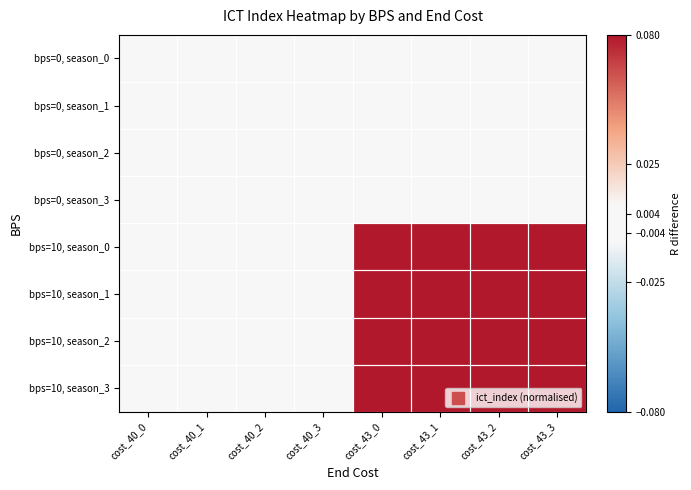

What is the difference between the highest and lowest values at cost_43_2?

0.1